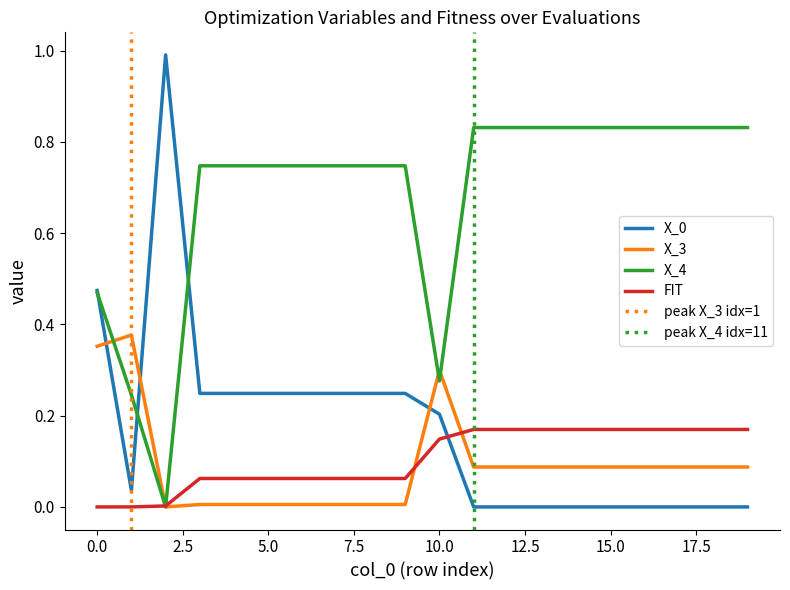

Is it true that X_0 equals -0.4 at 16?

False